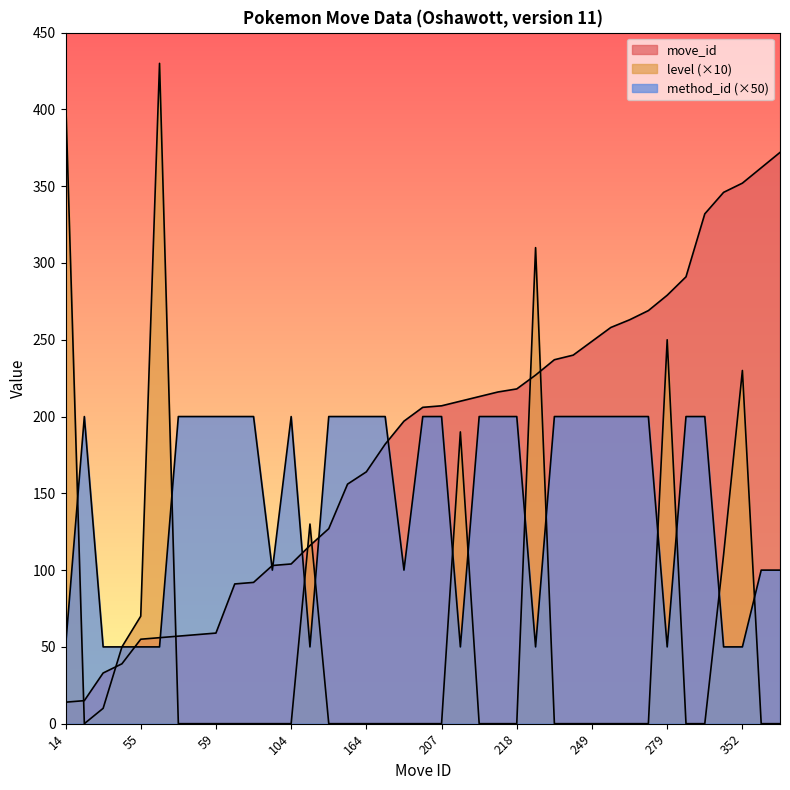

How many lines are shown in the chart?

3